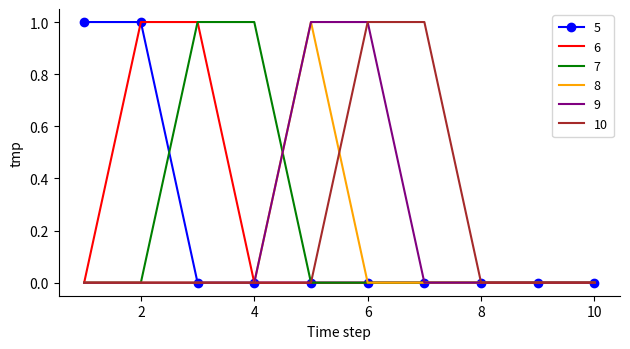

What are all the series names shown in the legend?

5, 6, 7, 8, 9, 10